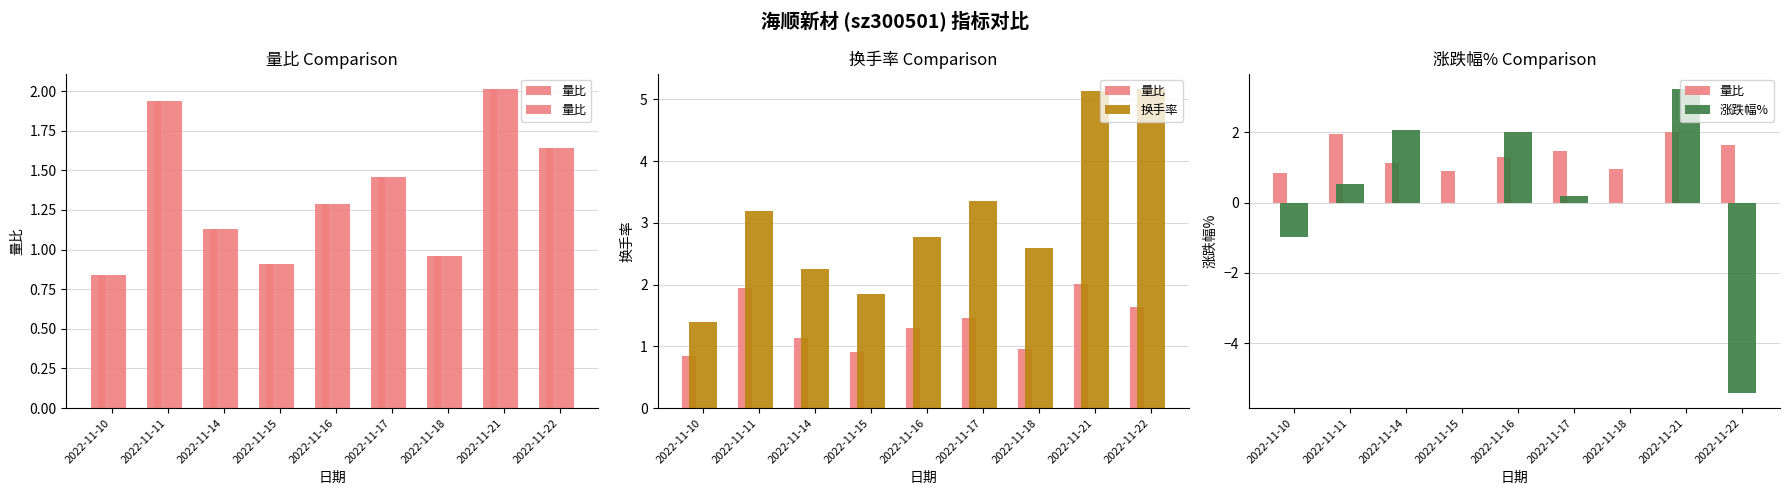

How many groups of bars are there?

9